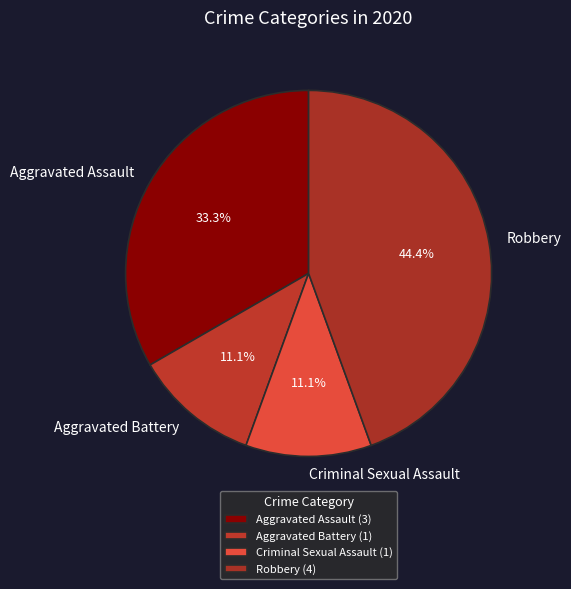

What percentage is the Robbery slice, to the nearest percent?

44%